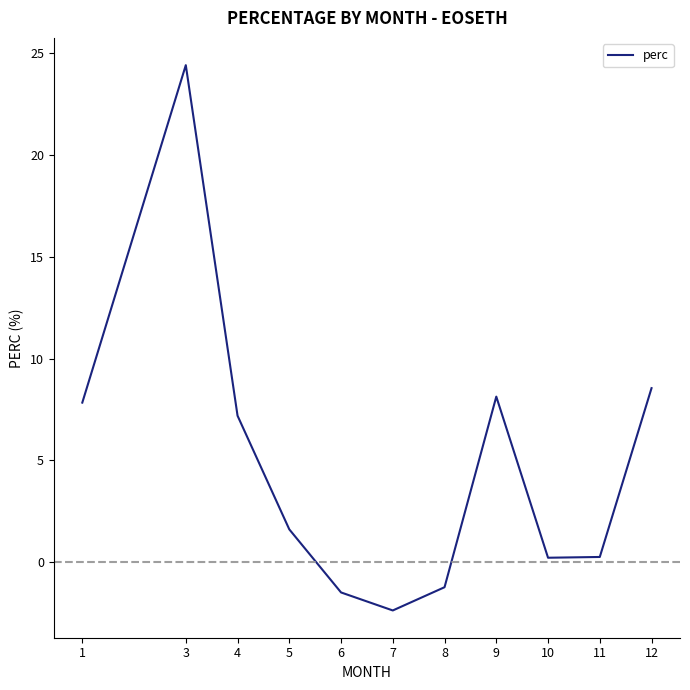

What is the difference between the second highest and second lowest values?

10.0